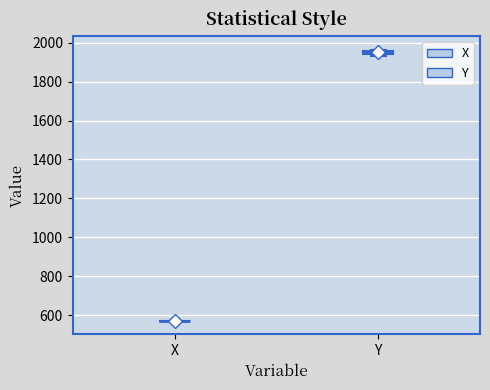

Where is the lower edge of the box for Y on the y-axis? The values are not printed on the chart, so give them approximately, as read against the axis.

1940